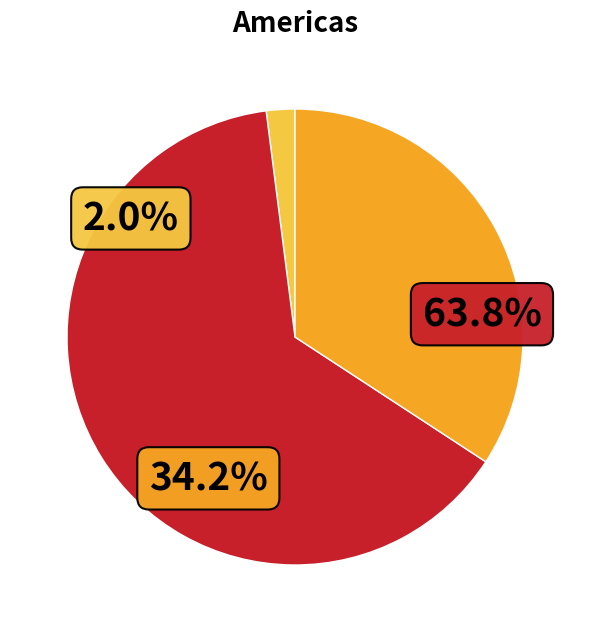

What portion of the pie excludes 游盘山中盘寺寻普化禅师塔?

65.8%